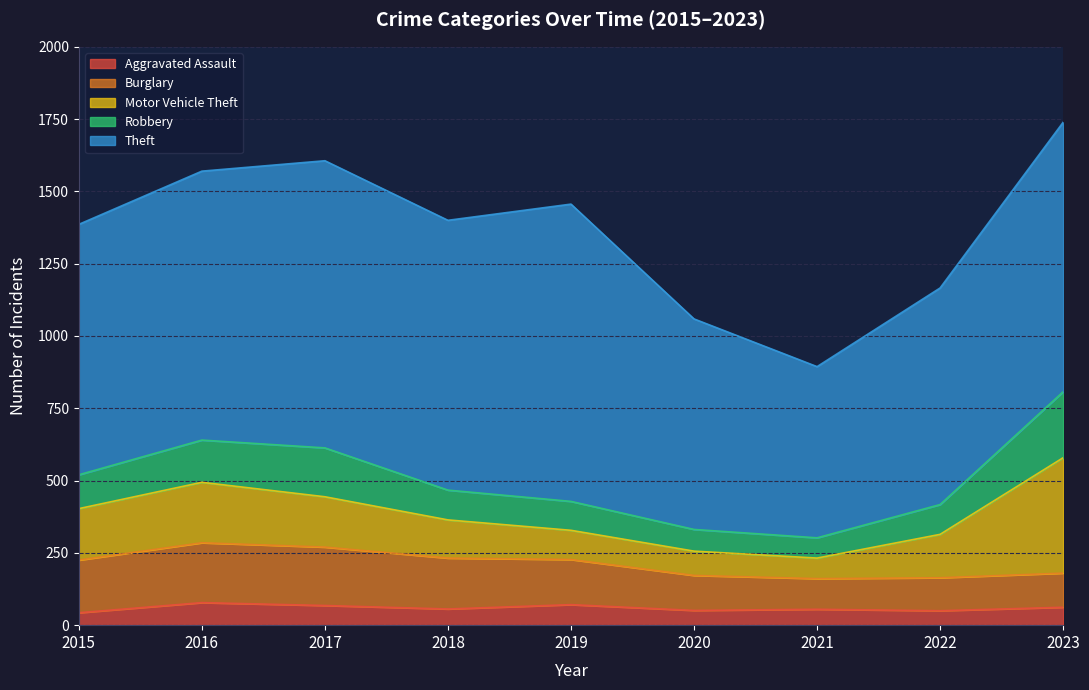

At how many categories does at least one series exceed 536?

9